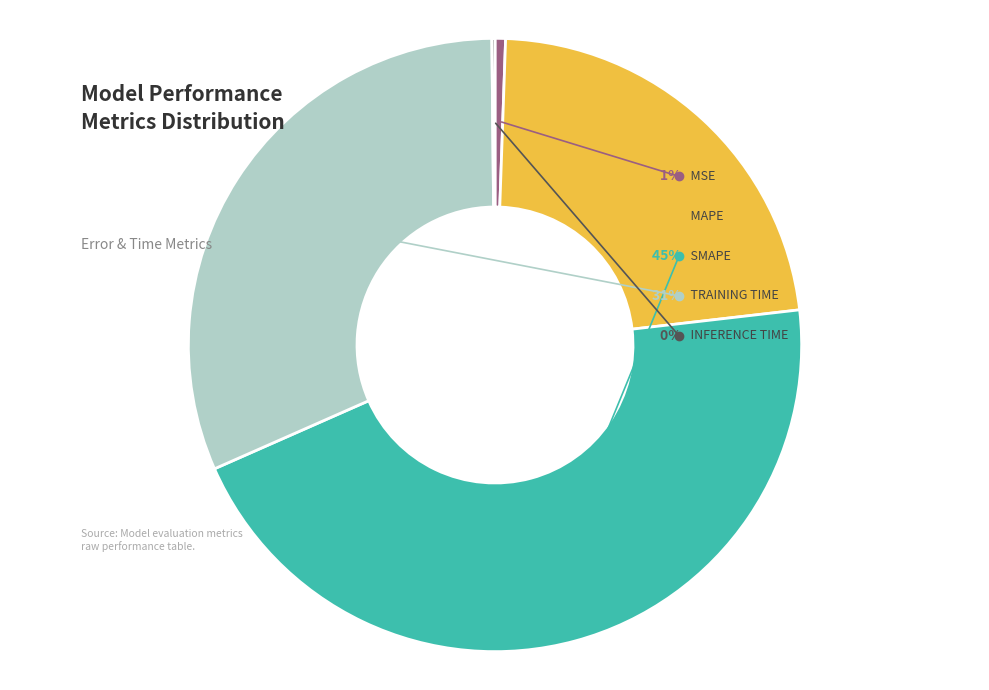

How many segments does this pie chart have?

5